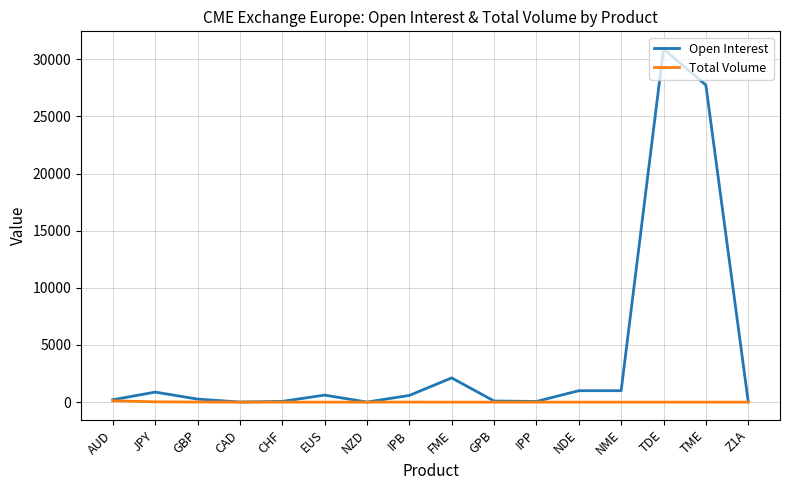

Where does the Open Interest series first go above 586?

JPY